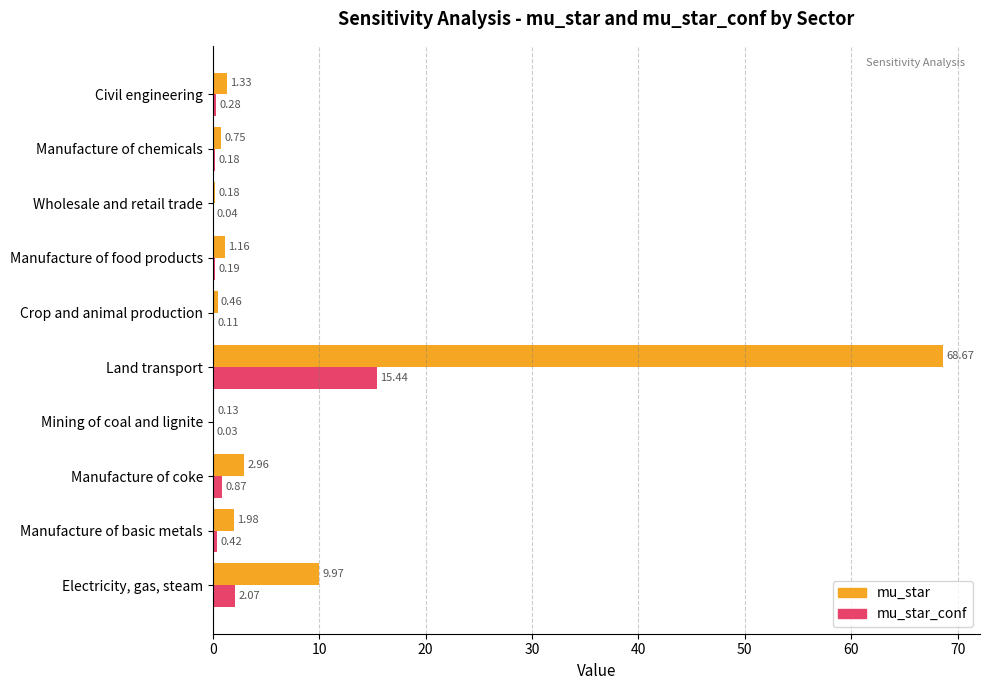

At which category does the chart reach its peak across all series?

Land transport